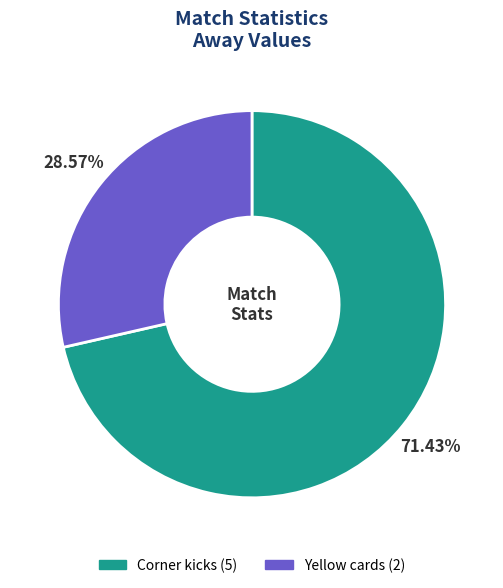

Which category has the smallest portion of the pie?

Yellow cards